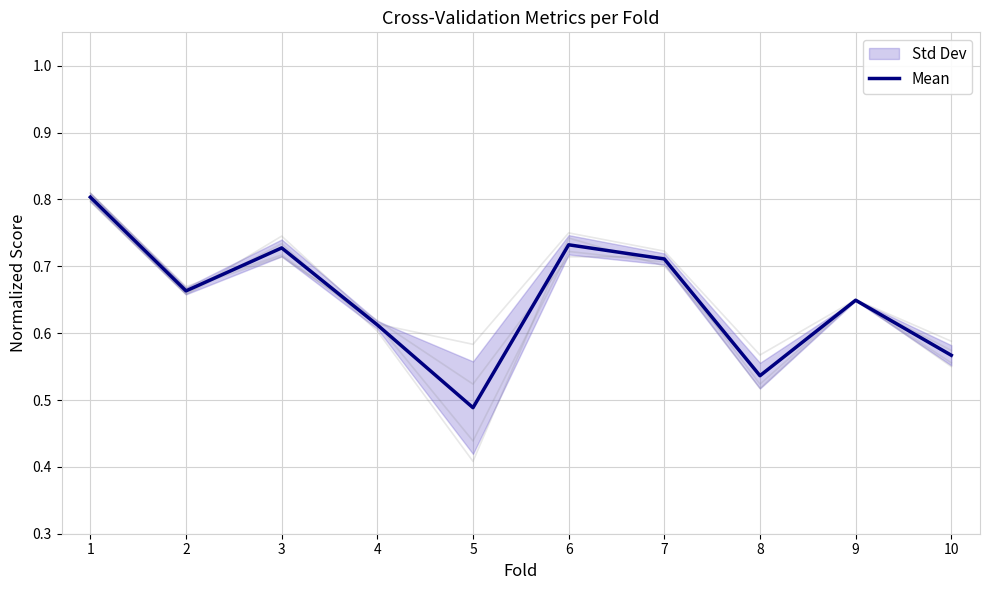

Reading left to right, extract all data points from this chart.

0.8	0.7	0.7	0.6	0.5	0.7	0.7	0.5	0.6	0.6